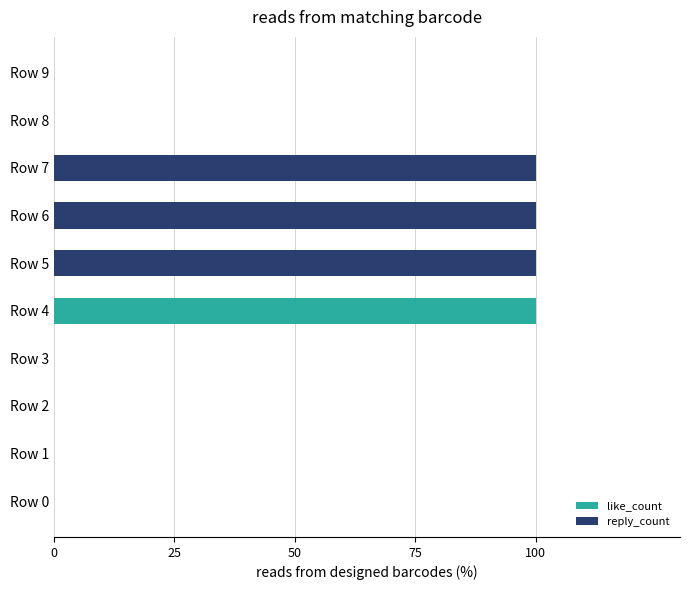

How many groups of bars are there?

10